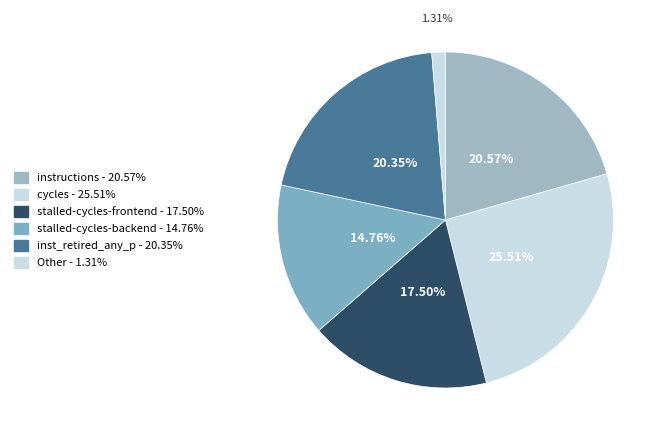

How many slices are in this pie chart?

6